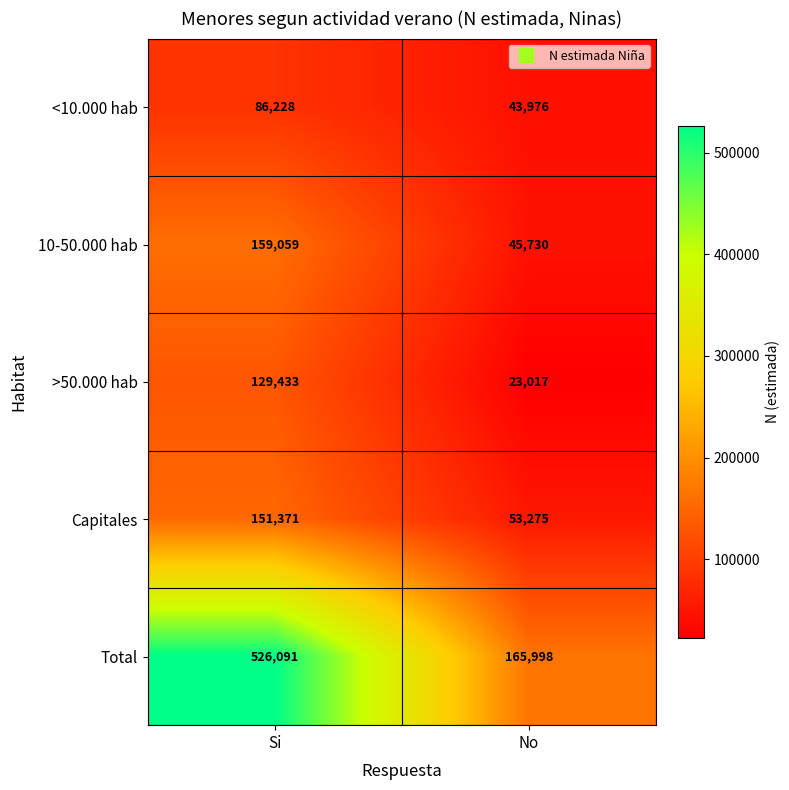

What is the sum of all 10-50.000 hab values?

204789